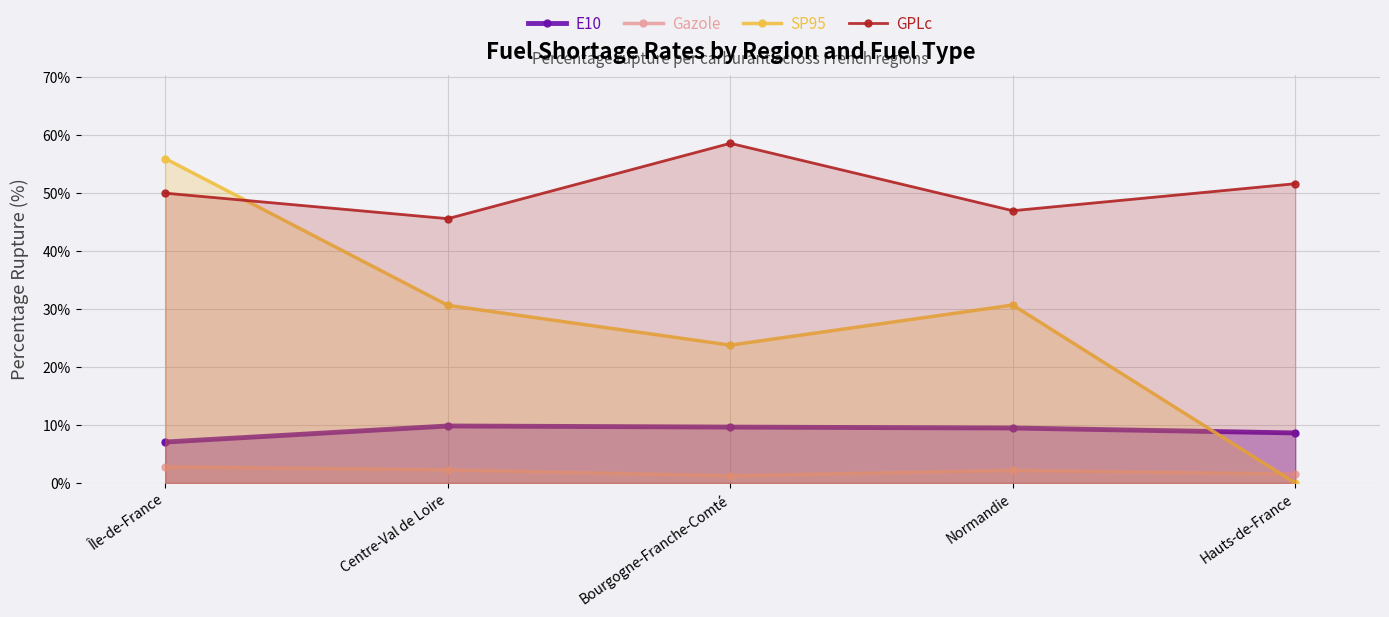

Reading left to right, list all the values displayed in this chart.

E10: 7.1	9.8	9.6	9.5	8.6
Gazole: 2.8	2.3	1.2	2.2	1.5
SP95: 56.0	30.6	23.8	30.7	0.0
GPLc: 50.0	45.6	58.6	47.0	51.6